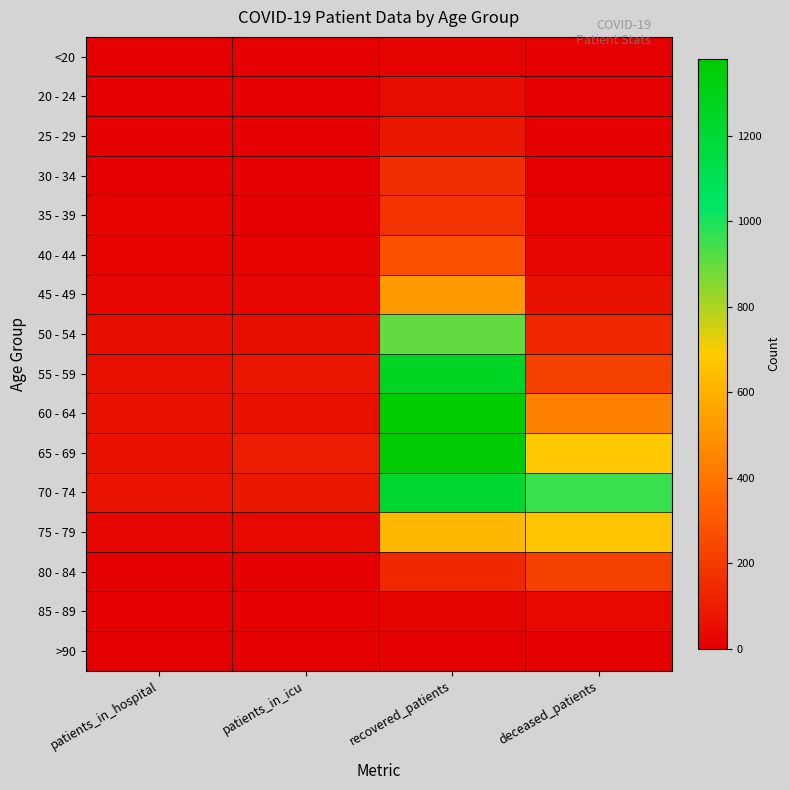

Reading left to right, extract all data points from this chart.

<20: patients_in_hospital=0	patients_in_icu=0	recovered_patients=18	deceased_patients=3
20 - 24: patients_in_hospital=3	patients_in_icu=1	recovered_patients=41	deceased_patients=0
25 - 29: patients_in_hospital=6	patients_in_icu=2	recovered_patients=86	deceased_patients=6
30 - 34: patients_in_hospital=3	patients_in_icu=5	recovered_patients=158	deceased_patients=5
35 - 39: patients_in_hospital=12	patients_in_icu=7	recovered_patients=175	deceased_patients=14
40 - 44: patients_in_hospital=15	patients_in_icu=12	recovered_patients=272	deceased_patients=25
45 - 49: patients_in_hospital=25	patients_in_icu=26	recovered_patients=528	deceased_patients=61
50 - 54: patients_in_hospital=42	patients_in_icu=53	recovered_patients=905	deceased_patients=132
55 - 59: patients_in_hospital=55	patients_in_icu=77	recovered_patients=1255	deceased_patients=226
60 - 64: patients_in_hospital=59	patients_in_icu=58	recovered_patients=1380	deceased_patients=442
65 - 69: patients_in_hospital=59	patients_in_icu=101	recovered_patients=1365	deceased_patients=679
70 - 74: patients_in_hospital=70	patients_in_icu=81	recovered_patients=1216	deceased_patients=959
75 - 79: patients_in_hospital=24	patients_in_icu=29	recovered_patients=621	deceased_patients=665
80 - 84: patients_in_hospital=3	patients_in_icu=1	recovered_patients=136	deceased_patients=226
85 - 89: patients_in_hospital=0	patients_in_icu=0	recovered_patients=17	deceased_patients=36
>90: patients_in_hospital=0	patients_in_icu=0	recovered_patients=4	deceased_patients=2